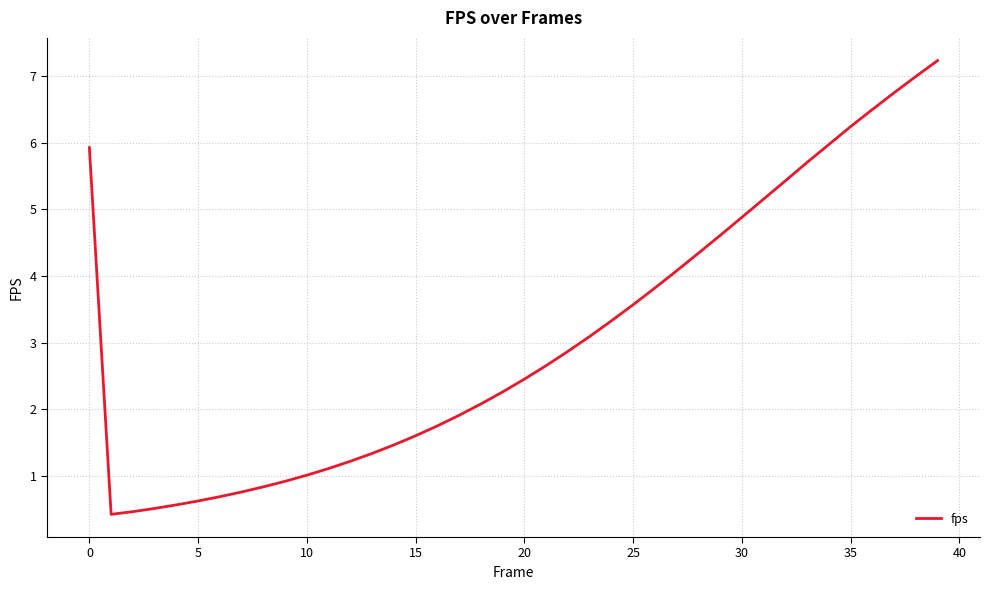

Does the chart display data point markers on the line(s)?

No